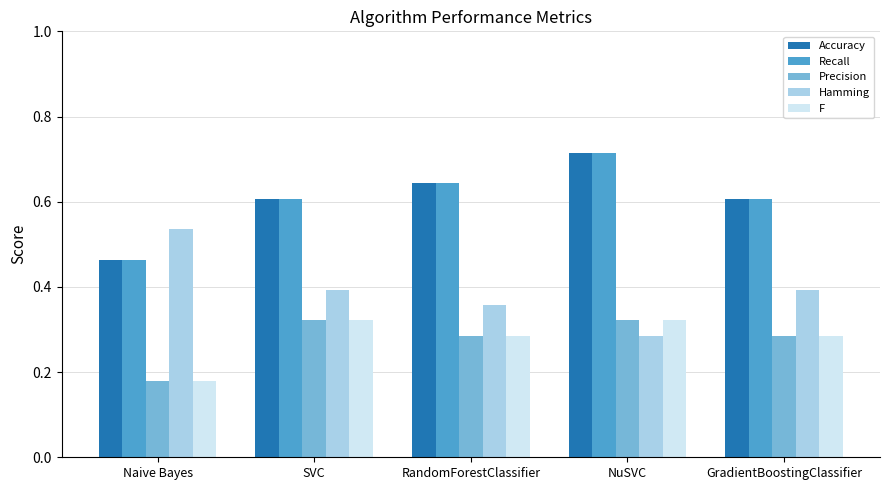

Is it true that Hamming equals 0.4 at RandomForestClassifier?

True